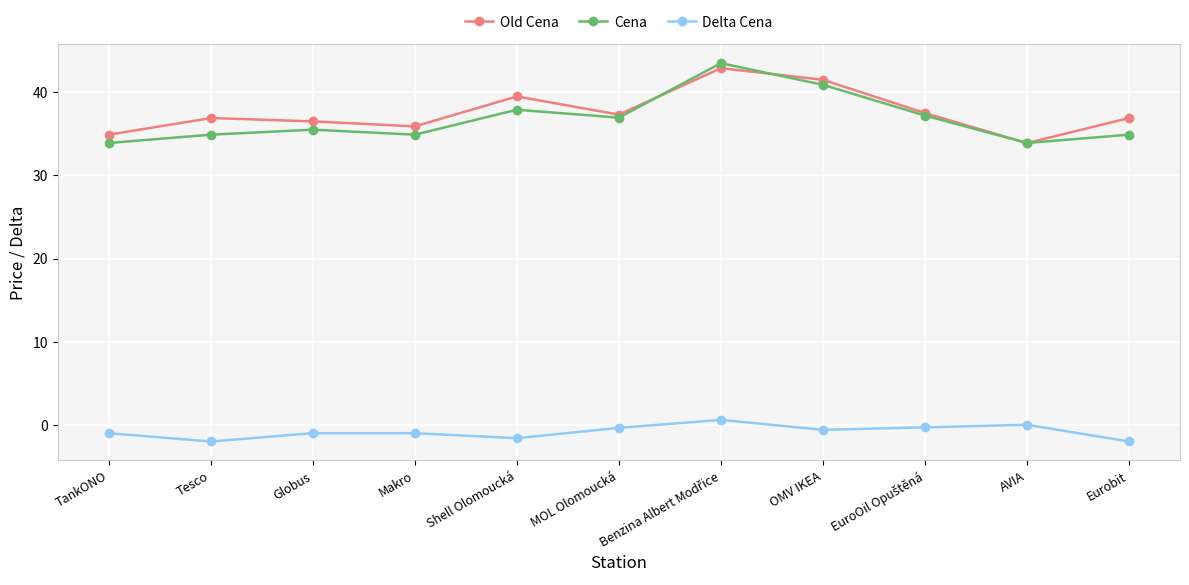

How many lines are shown in the chart?

3